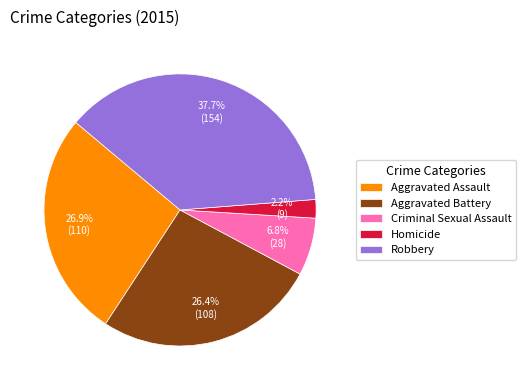

To the nearest percent, what is the average slice percentage?

20%